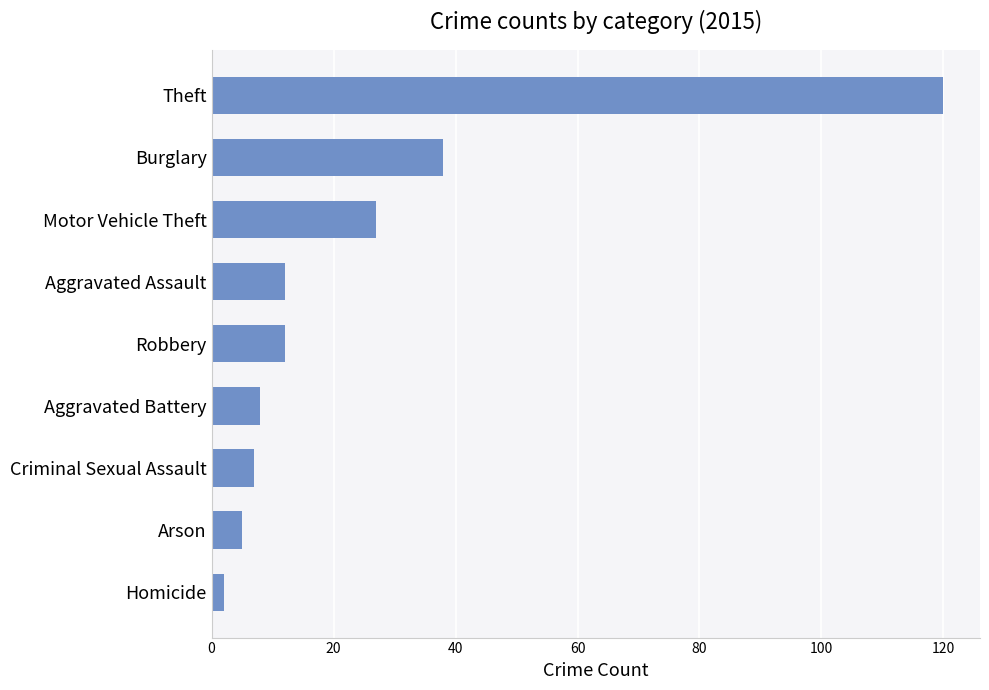

Reading bottom to top, what are all the values shown in this chart?

Homicide=2	Arson=5	Criminal Sexual Assault=7	Aggravated Battery=8	Robbery=12	Aggravated Assault=12	Motor Vehicle Theft=27	Burglary=38	Theft=120